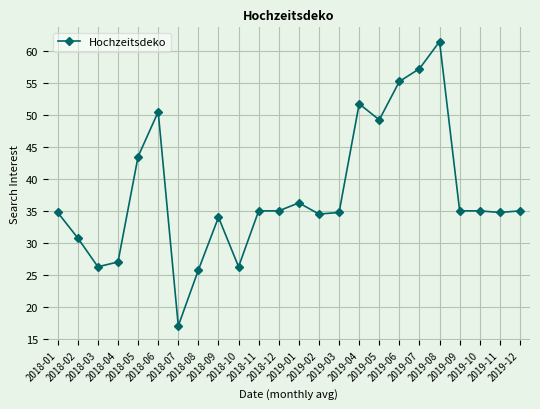

What is the average value?

37.8